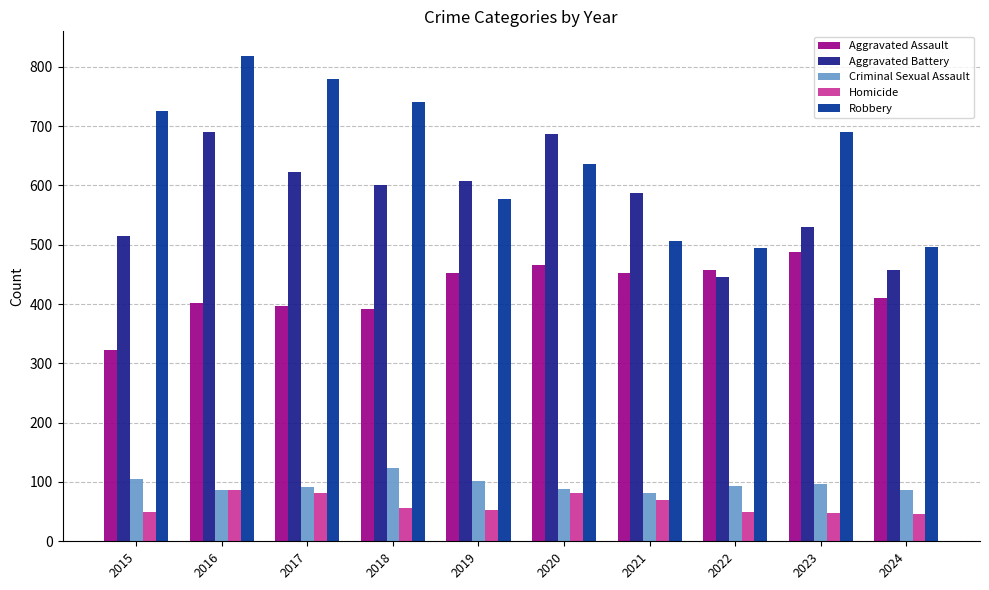

What is the spread (max minus min) of values at 2022?

446